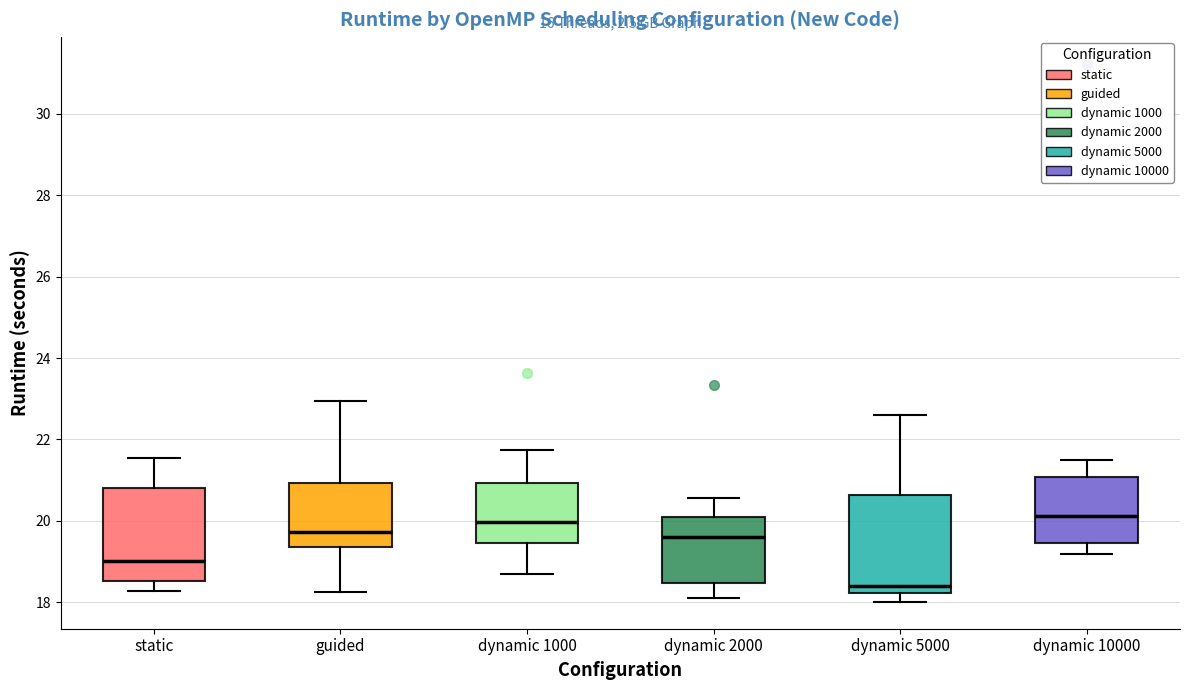

Reading left to right, transcribe this box plot: for each box, give where its median line is, the range the box spans, and where its two whiskers end, as read against the y-axis. The values are not printed on the chart, so give them approximately, as read against the axis.

static: median 19.0, box 18.6 to 20.8, whiskers 18.2 to 21.6
guided: median 19.8, box 19.4 to 21.0, whiskers 18.2 to 23.0
dynamic 1000: median 20.0, box 19.4 to 21.0, whiskers 18.6 to 21.8
dynamic 2000: median 19.6, box 18.4 to 20.2, whiskers 18.2 to 20.6
dynamic 5000: median 18.4, box 18.2 to 20.6, whiskers 18.0 to 22.6
dynamic 10000: median 20.2, box 19.4 to 21.0, whiskers 19.2 to 21.6